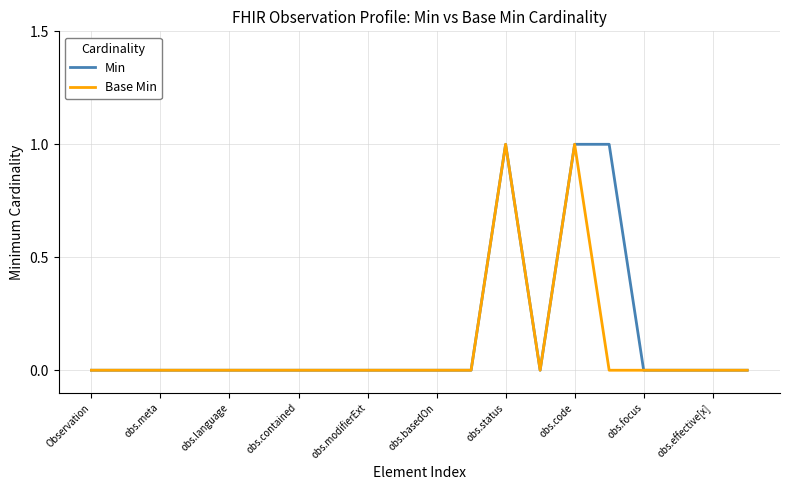

What are all the series names shown in the legend?

Min, Base Min